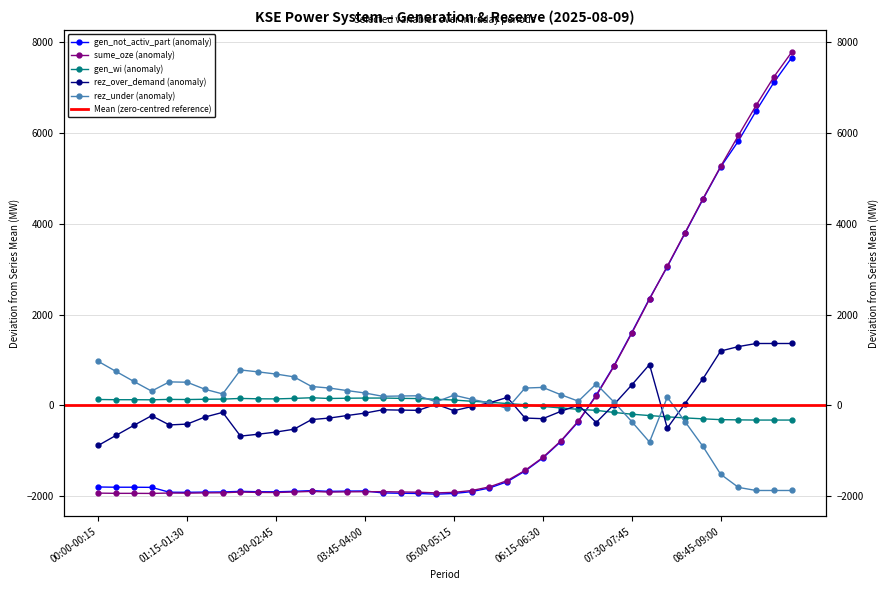

Which series has the widest spread of values?

sume_oze